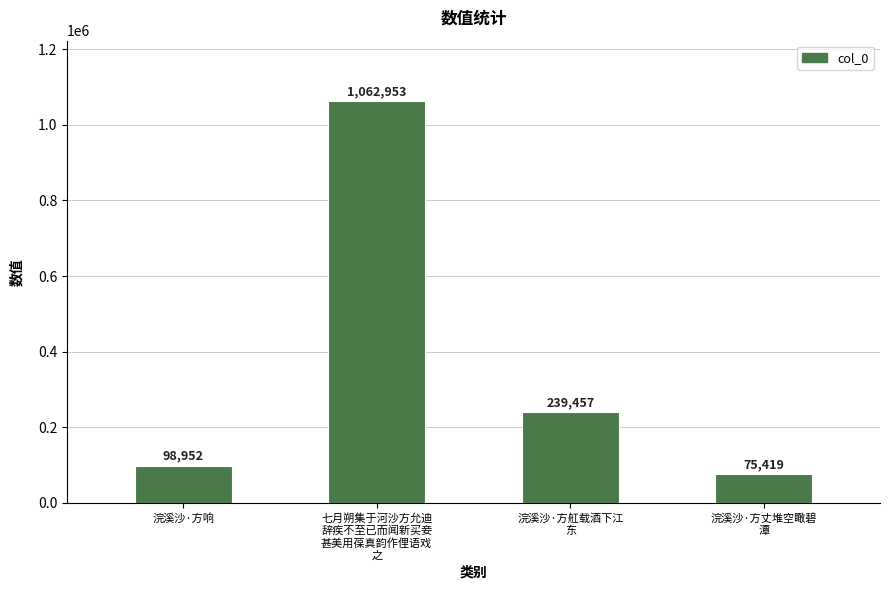

What is the difference between the maximum and minimum values?

987534